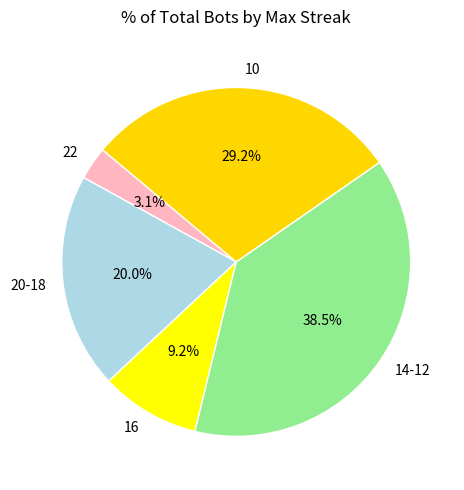

Which category has the smallest portion of the pie?

22